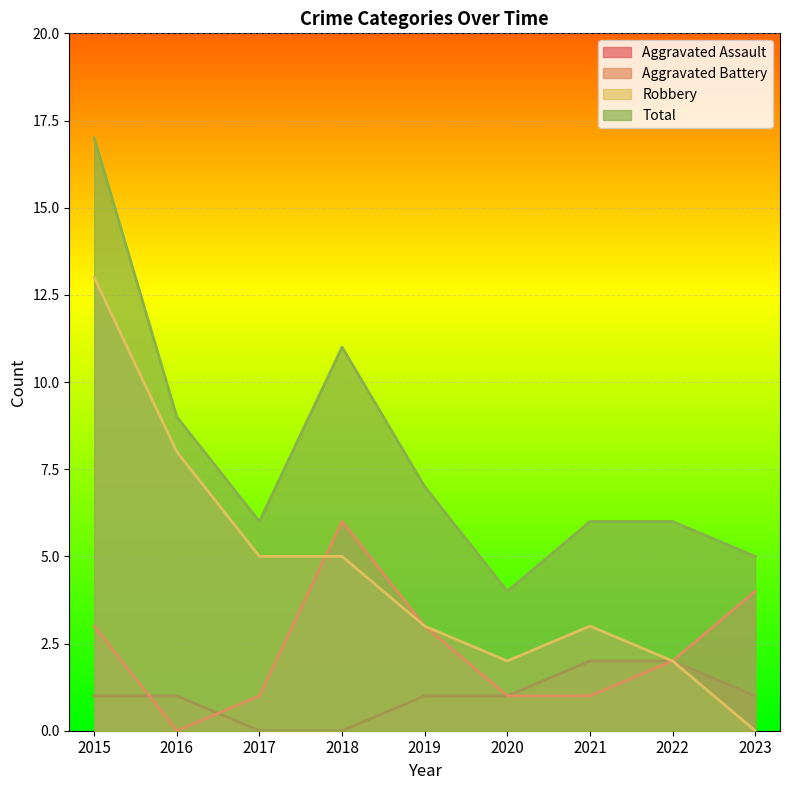

What is the lowest value of the Total series?

4